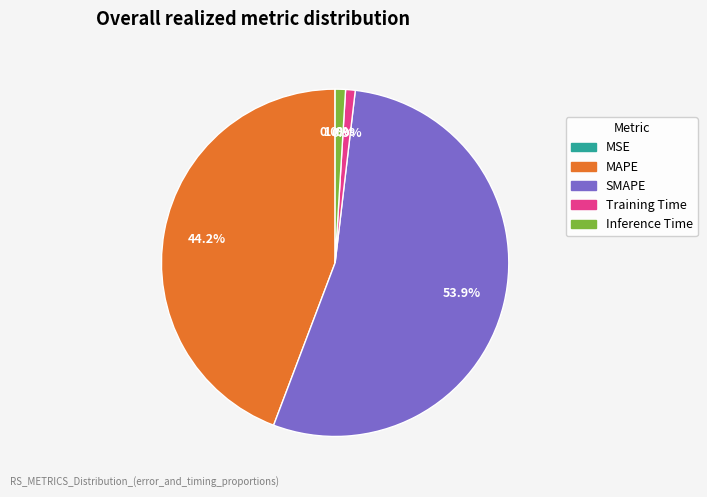

Is it true that SMAPE is 54% of the pie?

True